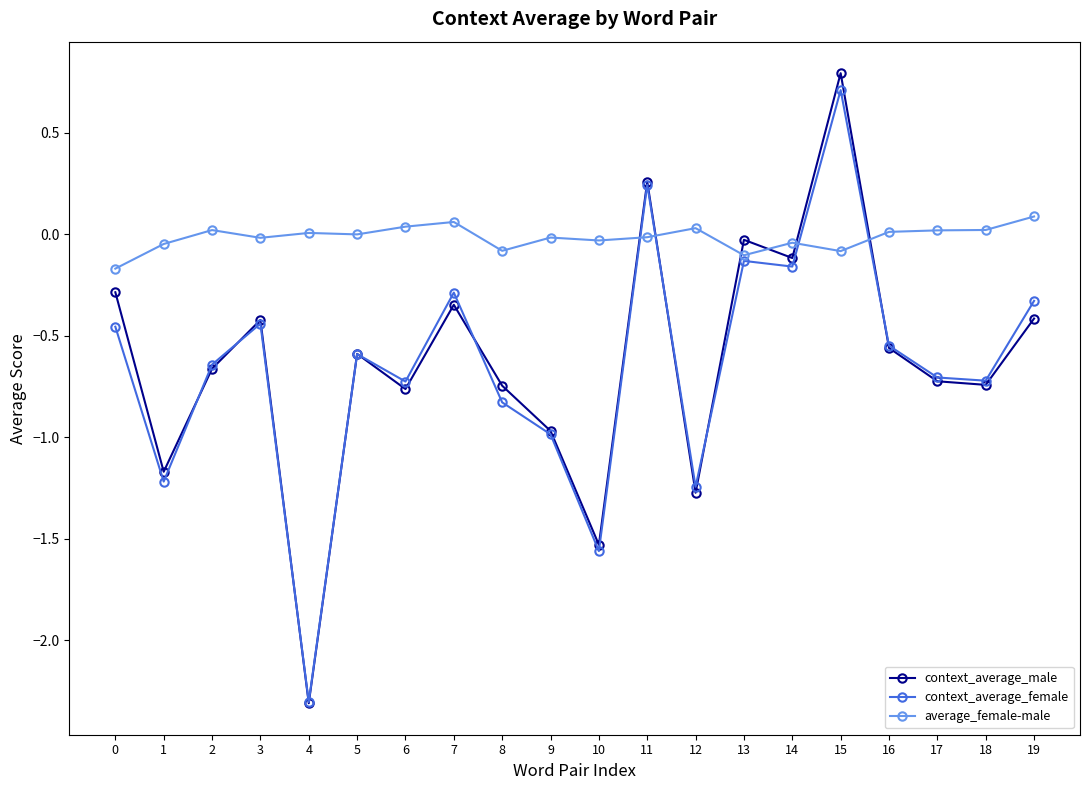

What is the greatest value displayed?

0.8